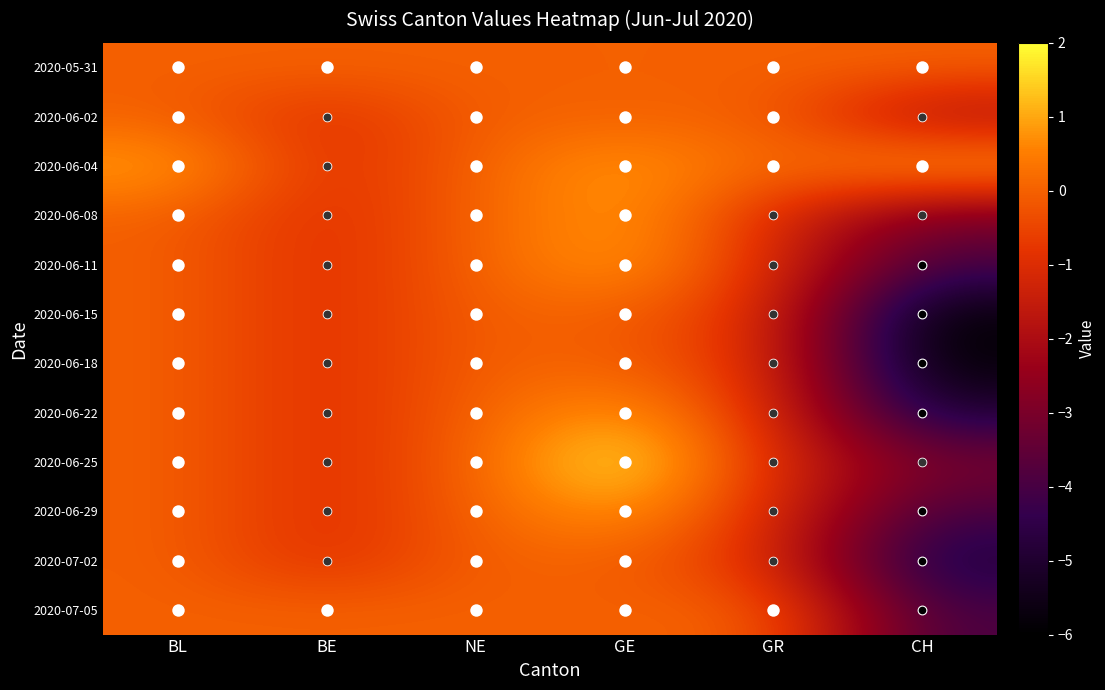

Reading right to left, list all the values displayed in this chart.

2020-05-31: CH=0	GR=0	GE=0	NE=0	BE=0	BL=0
2020-06-02: CH=-2	GR=0	GE=0	NE=0	BE=-1	BL=0
2020-06-04: CH=1	GR=0	GE=1	NE=0	BE=-1	BL=1
2020-06-08: CH=-3	GR=-1	GE=1	NE=0	BE=-1	BL=0
2020-06-11: CH=-4	GR=-1	GE=1	NE=0	BE=-1	BL=0
2020-06-15: CH=-6	GR=-1	GE=0	NE=0	BE=-1	BL=0
2020-06-18: CH=-6	GR=-1	GE=0	NE=0	BE=-1	BL=0
2020-06-22: CH=-5	GR=-1	GE=1	NE=0	BE=-1	BL=0
2020-06-25: CH=-3	GR=-1	GE=2	NE=0	BE=-1	BL=0
2020-06-29: CH=-4	GR=-1	GE=1	NE=0	BE=-1	BL=0
2020-07-02: CH=-5	GR=-1	GE=0	NE=0	BE=-1	BL=0
2020-07-05: CH=-4	GR=0	GE=0	NE=0	BE=0	BL=0